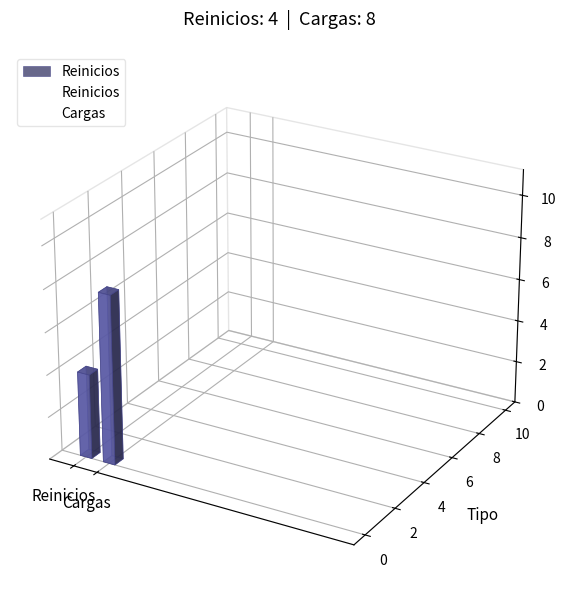

How many values are between 4 and 8?

2